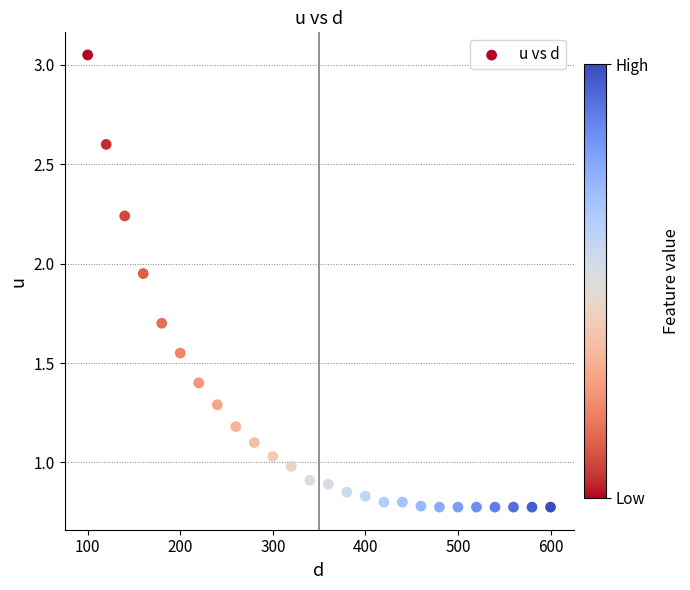

What is the range of Y values (max minus min)?

2.3